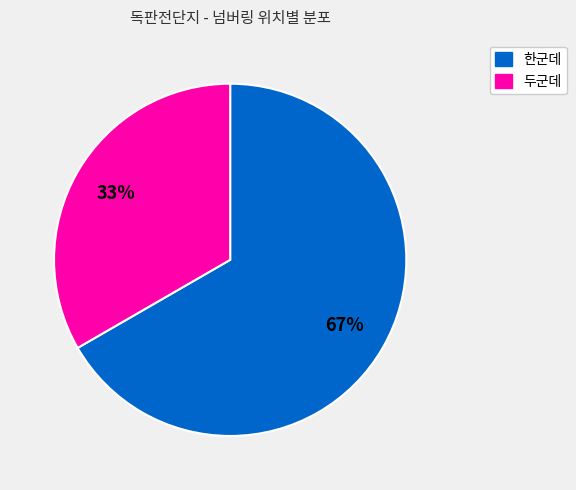

How many segments does this pie chart have?

2